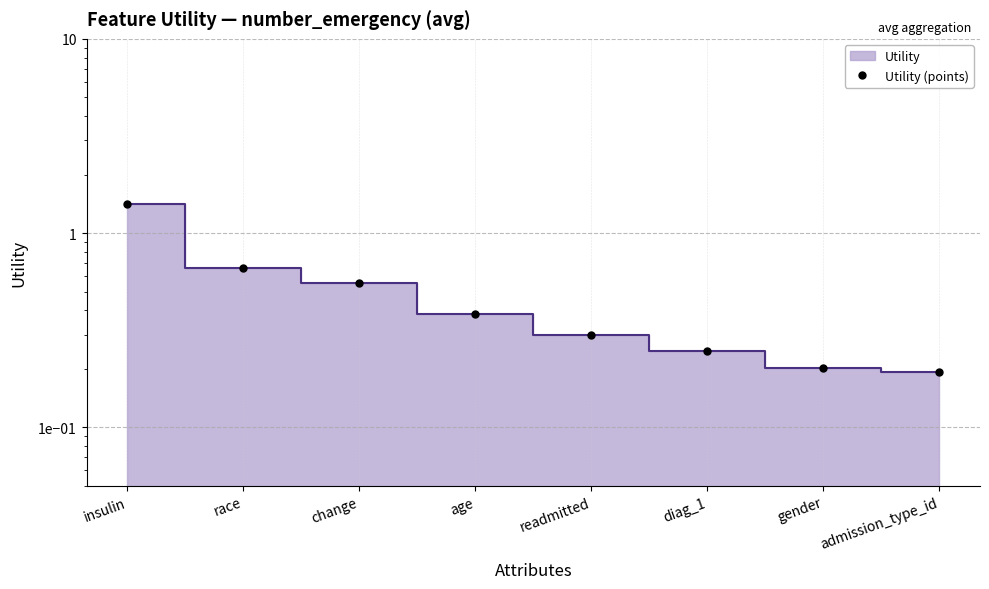

Which has a higher value, admission_type_id or readmitted?

readmitted